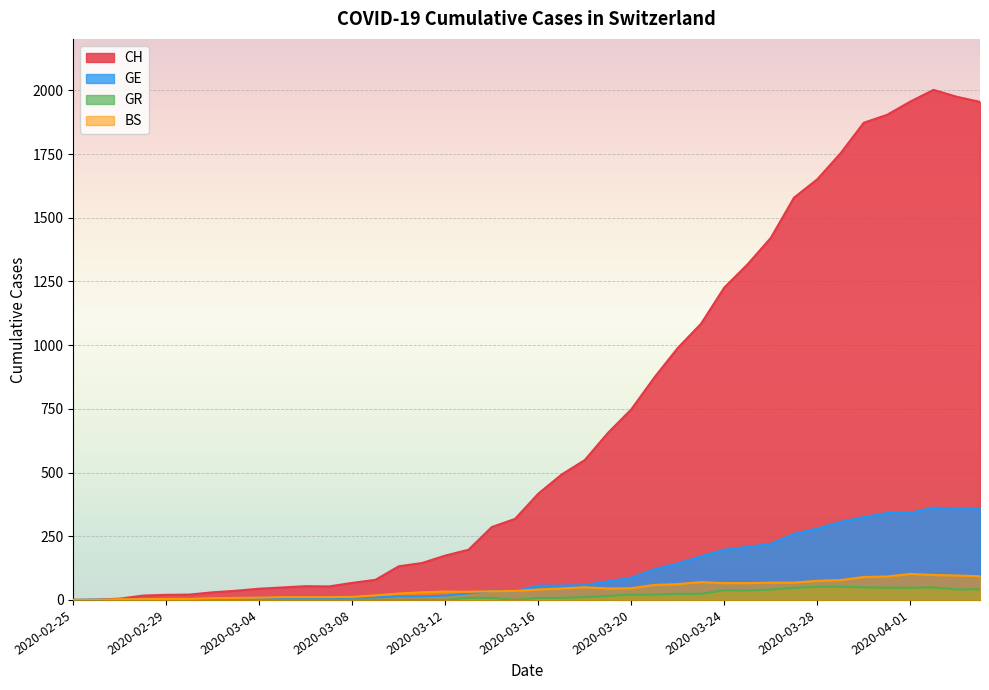

At how many categories does at least one series exceed 582?

17